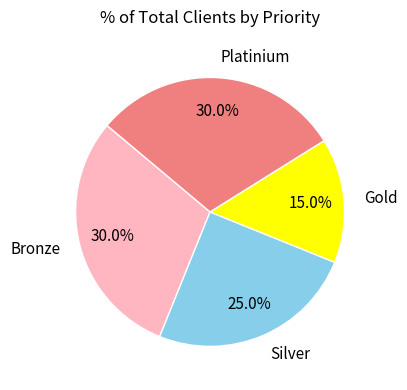

Combined, what portion of the pie is Platinium and Bronze?

60.0%